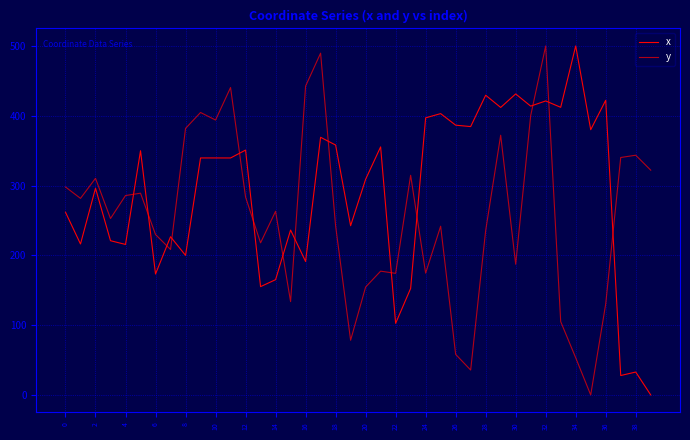

True or false: y has more than 2 interior local peaks.

True